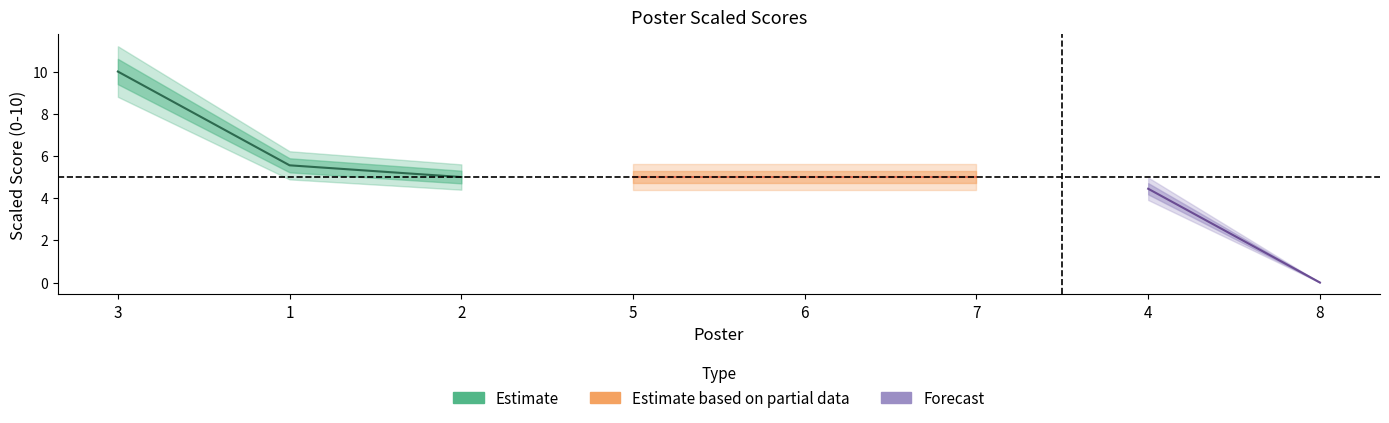

What is the label of the 4th point from the right?

6